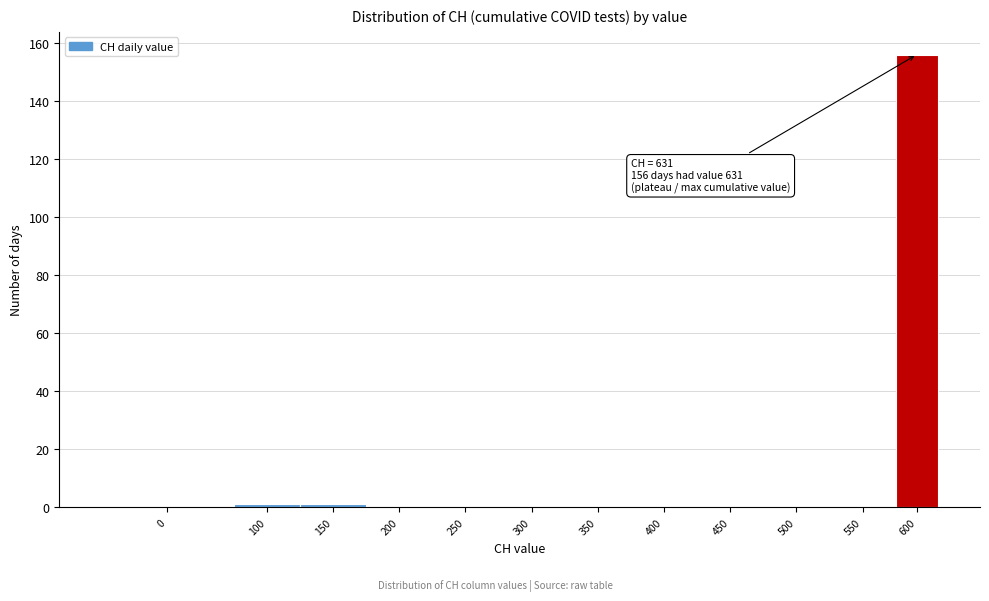

Reading left to right, transcribe all the data shown in this chart.

0=0	100=1	150=1	200=0	250=0	300=0	350=0	400=0	450=0	500=0	550=0	600=156